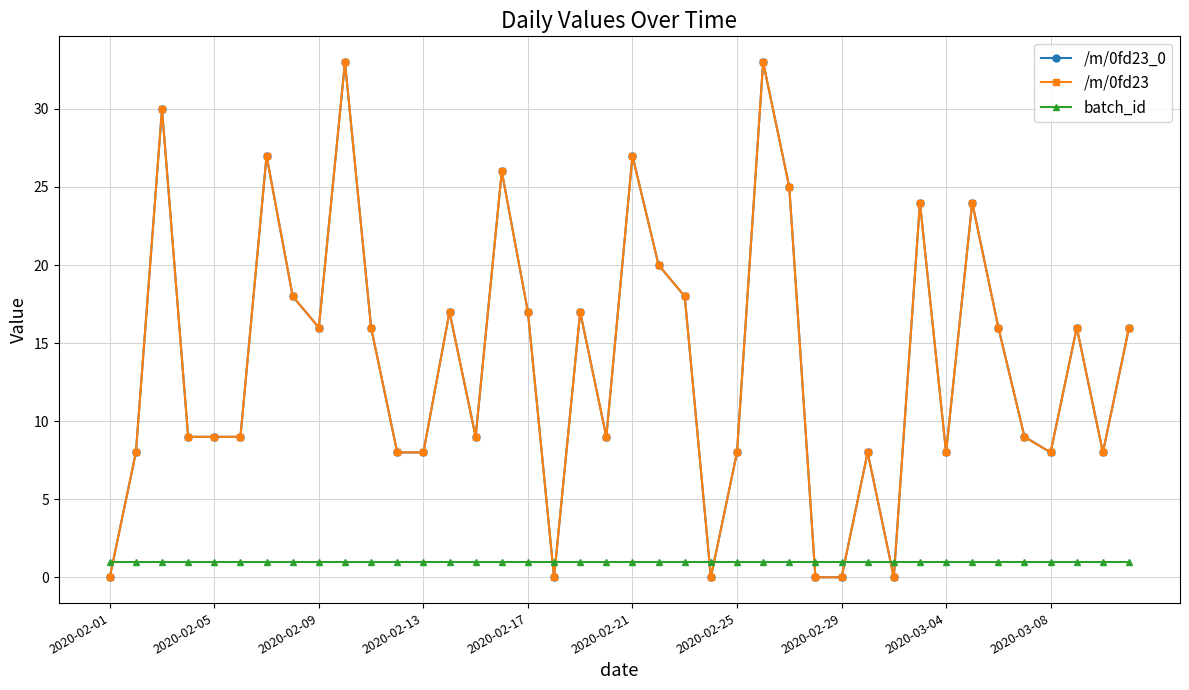

Which series has the largest total across all categories?

/m/0fd23_0